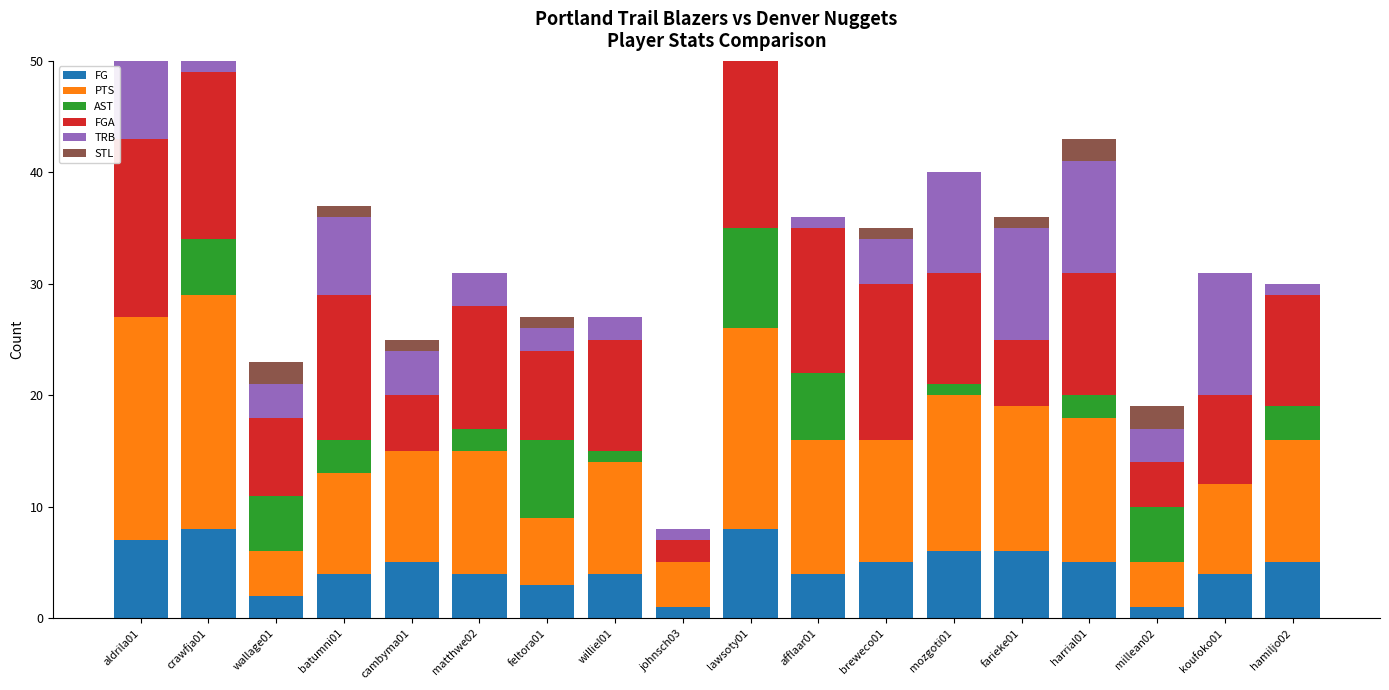

What are all the series names shown in the legend?

FG, PTS, AST, FGA, TRB, STL